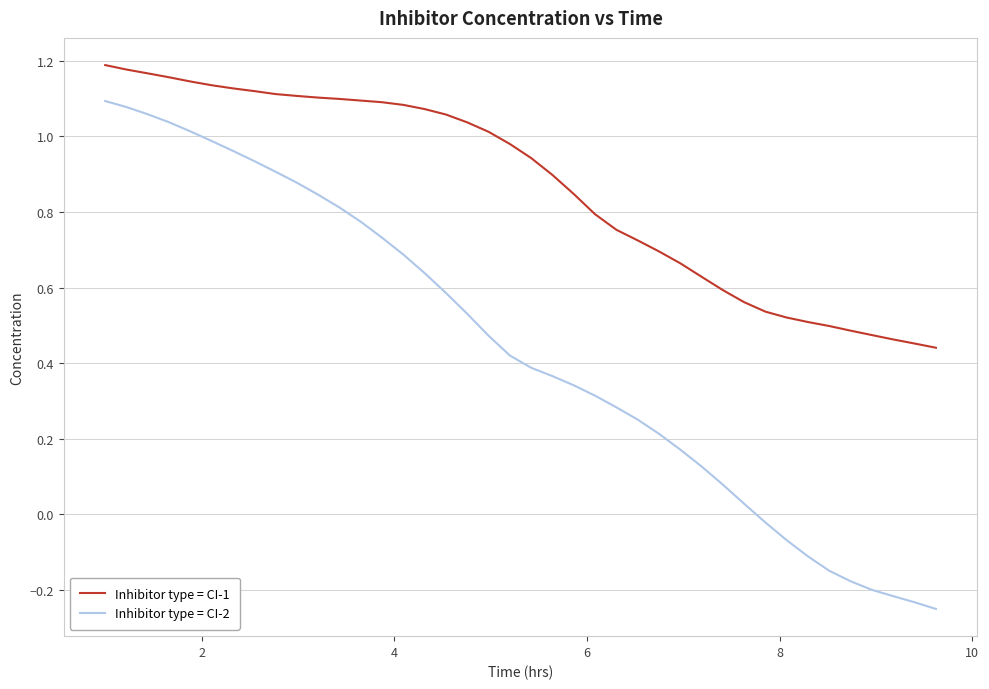

List the series in order of their peak value, lowest first.

Inhibitor type = CI-2, Inhibitor type = CI-1